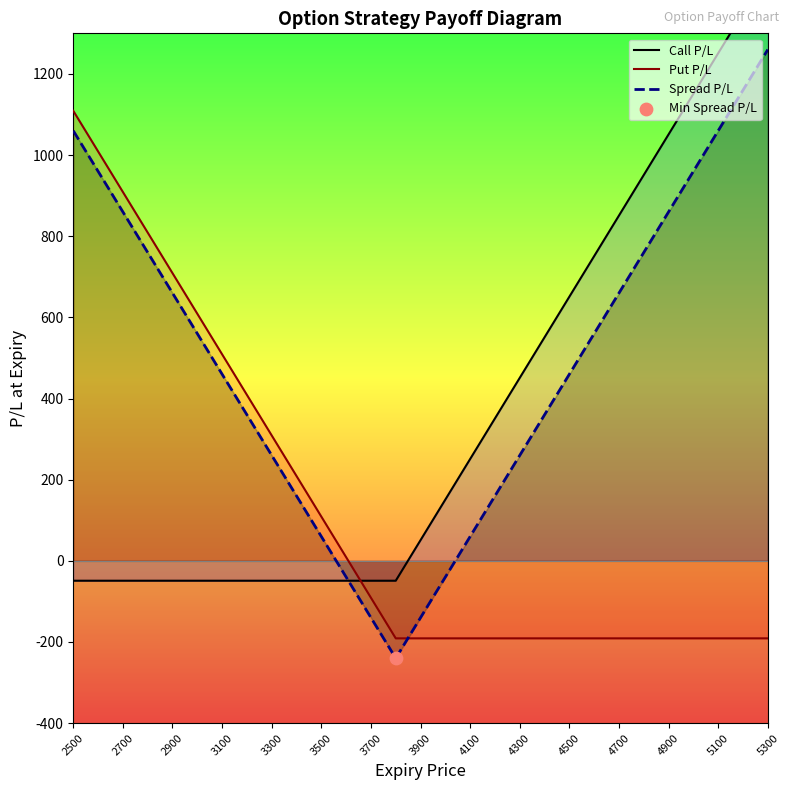

Which series has the widest spread of Y values?

Call P/L